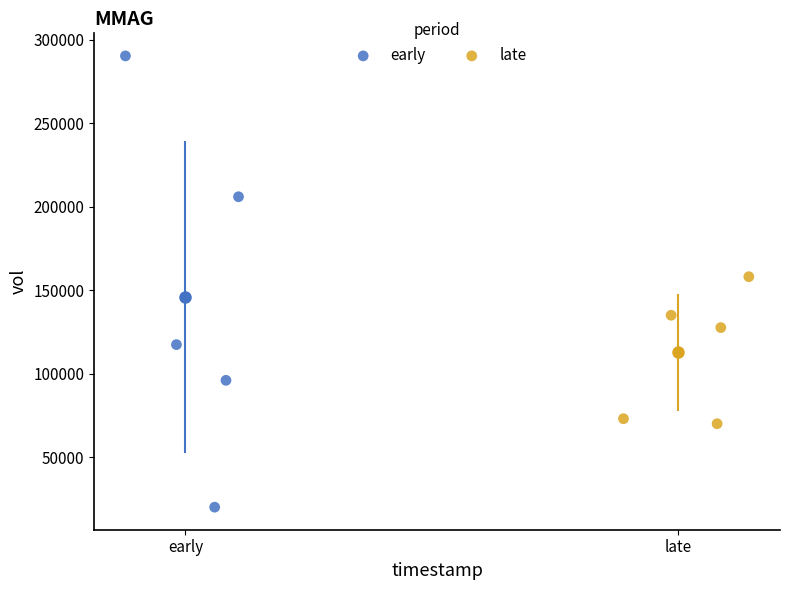

Which series contains the highest Y value?

early